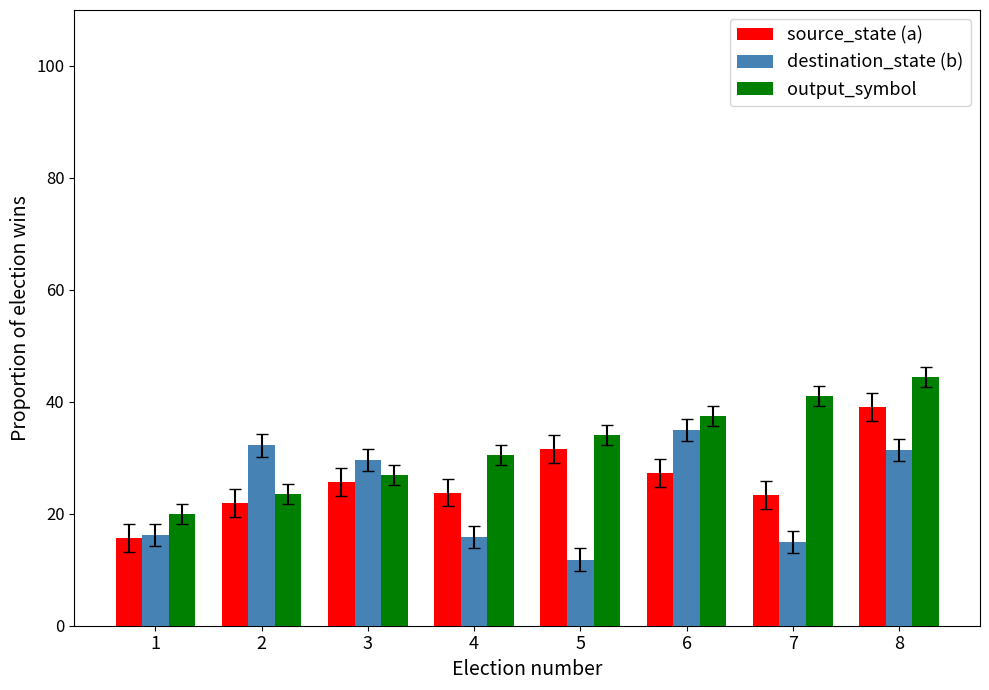

Which series has the widest spread of values?

output_symbol